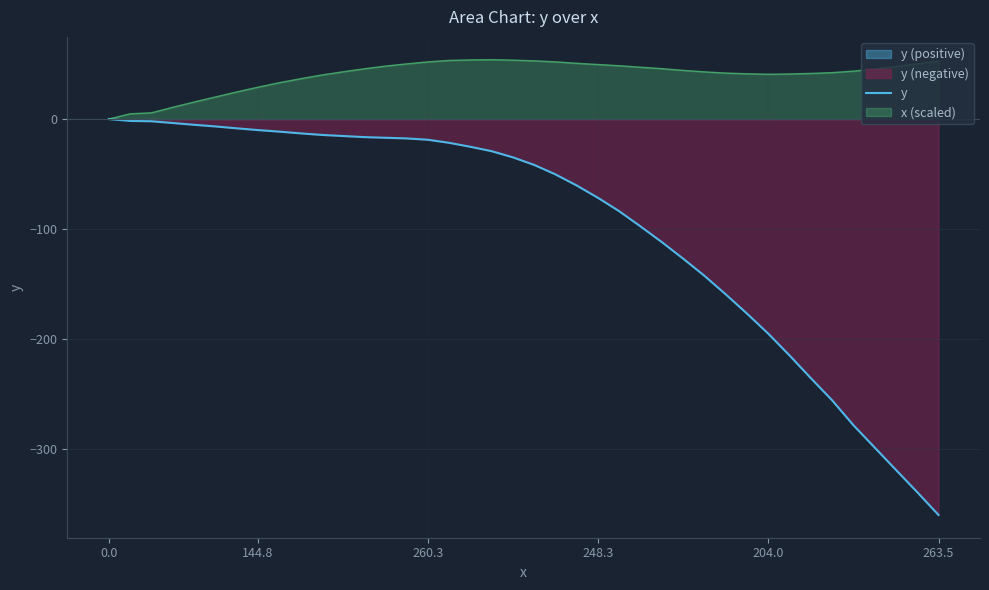

What is the sum of the values at 10 and 38?

-353.2